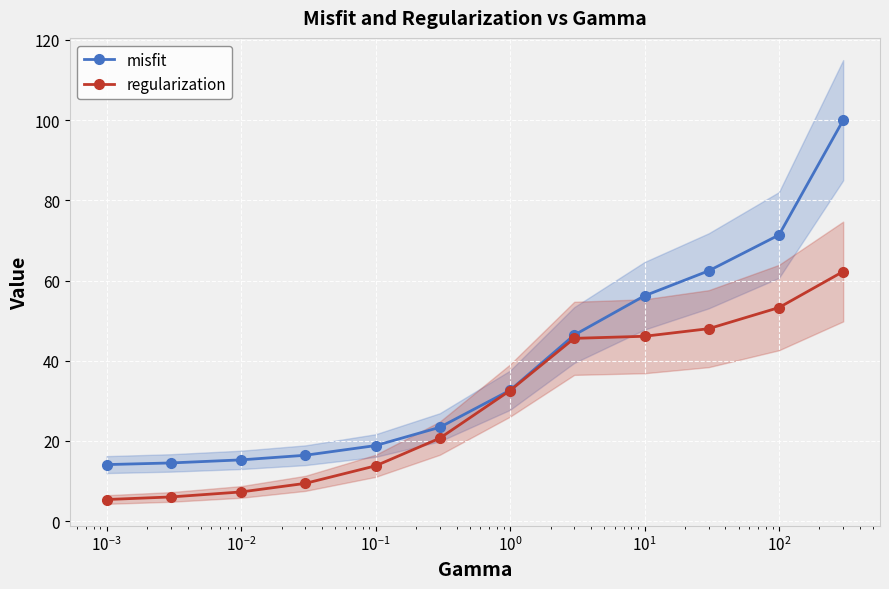

What is the value of the regularization point at the 4th from the left?

9.4